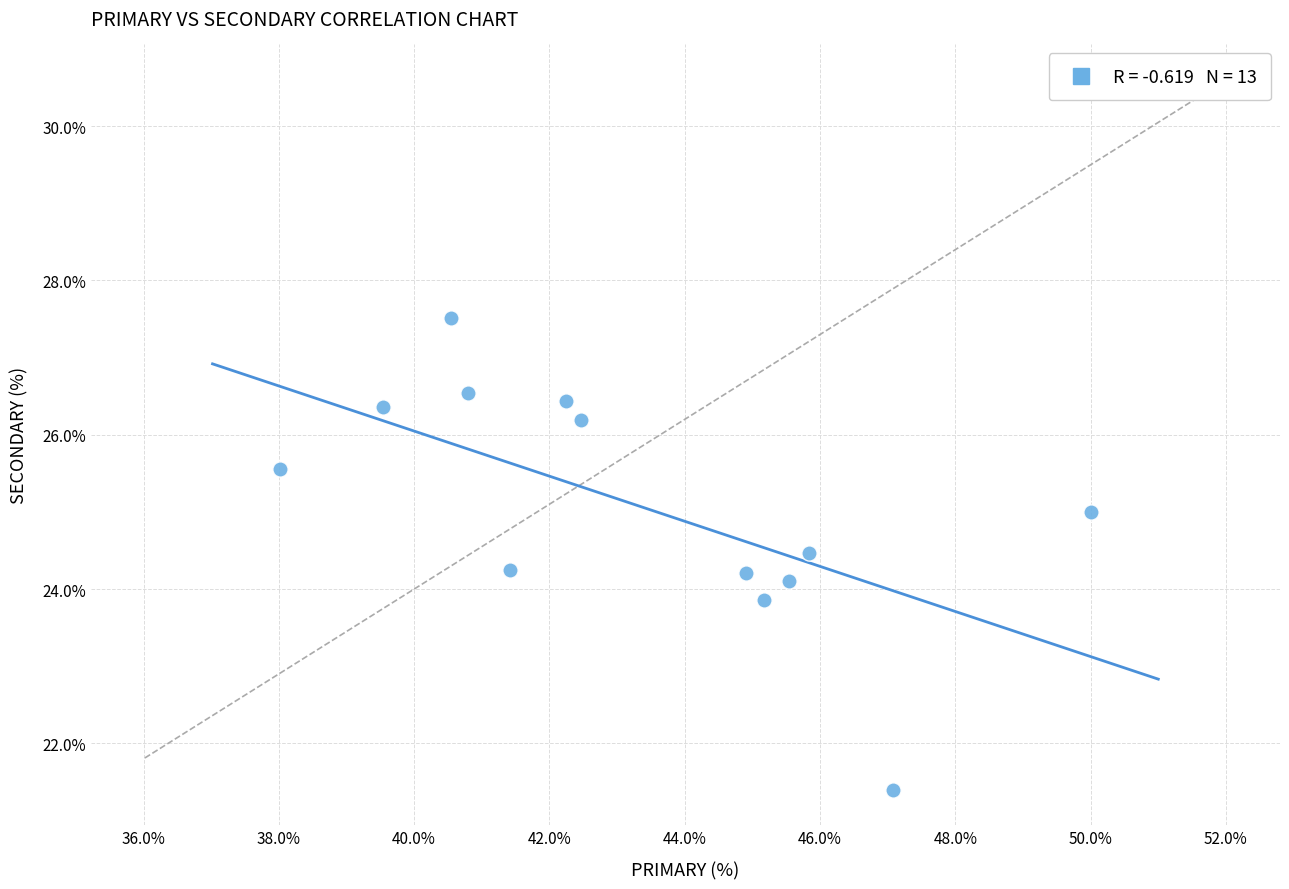

What is the range of X values (max minus min)?

12.0